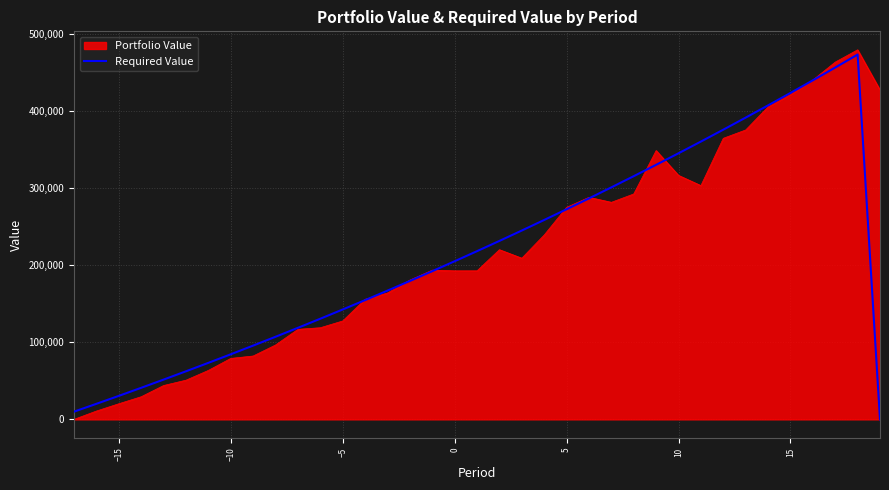

Does the chart display data point markers on the line(s)?

No